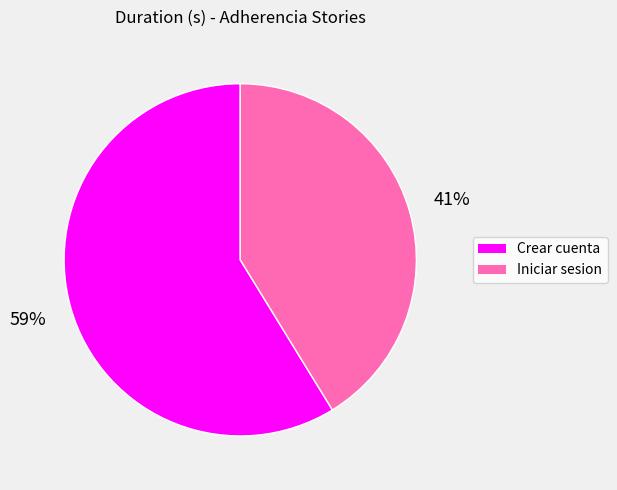

Does Iniciar sesion represent more than half of the total?

No